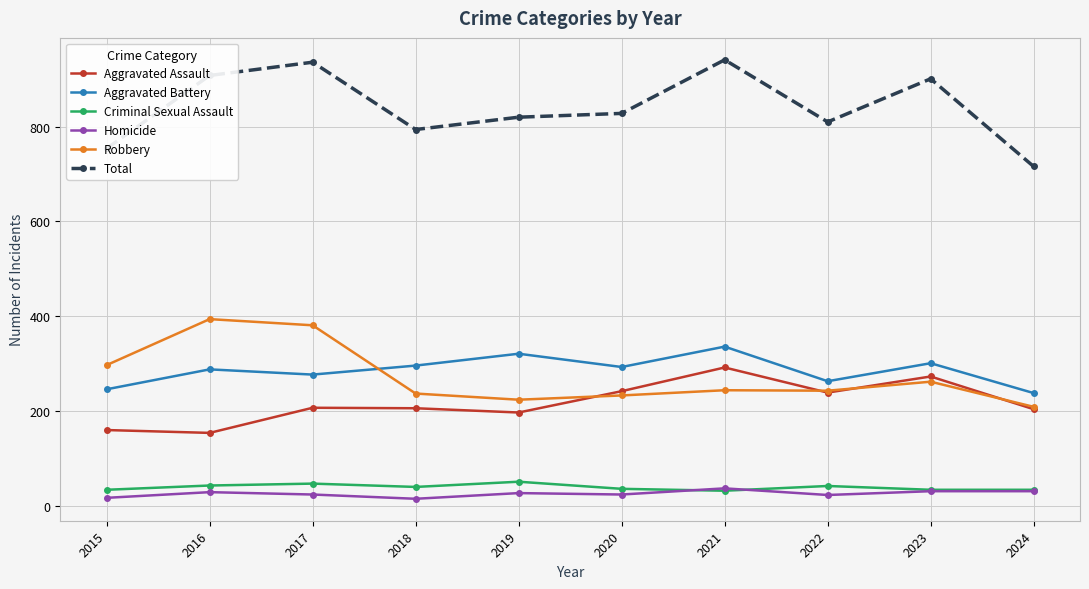

The Aggravated Assault series shows 40 at 2019. True or false?

False